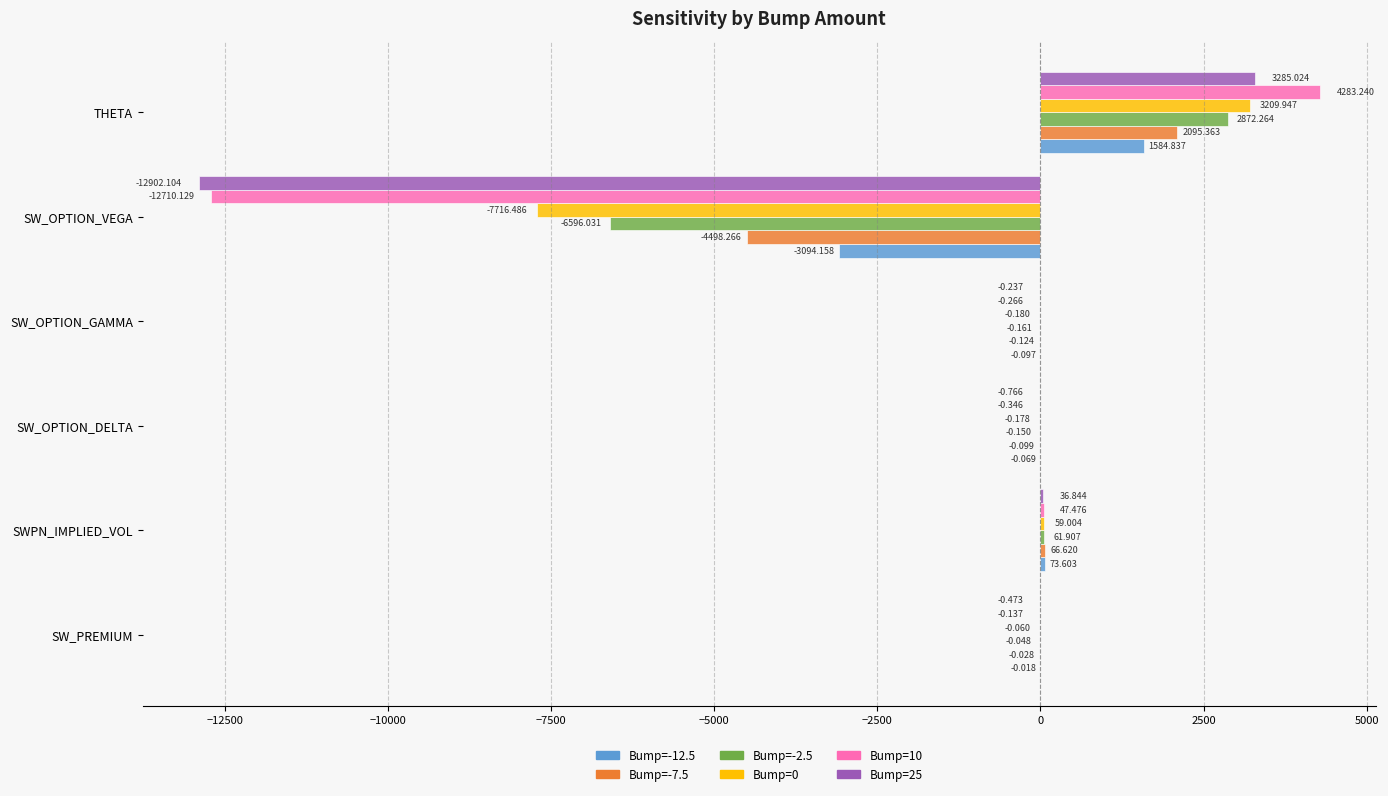

Is the value of Bump=25 at SW_PREMIUM greater than the value of Bump=0 at SW_PREMIUM?

No